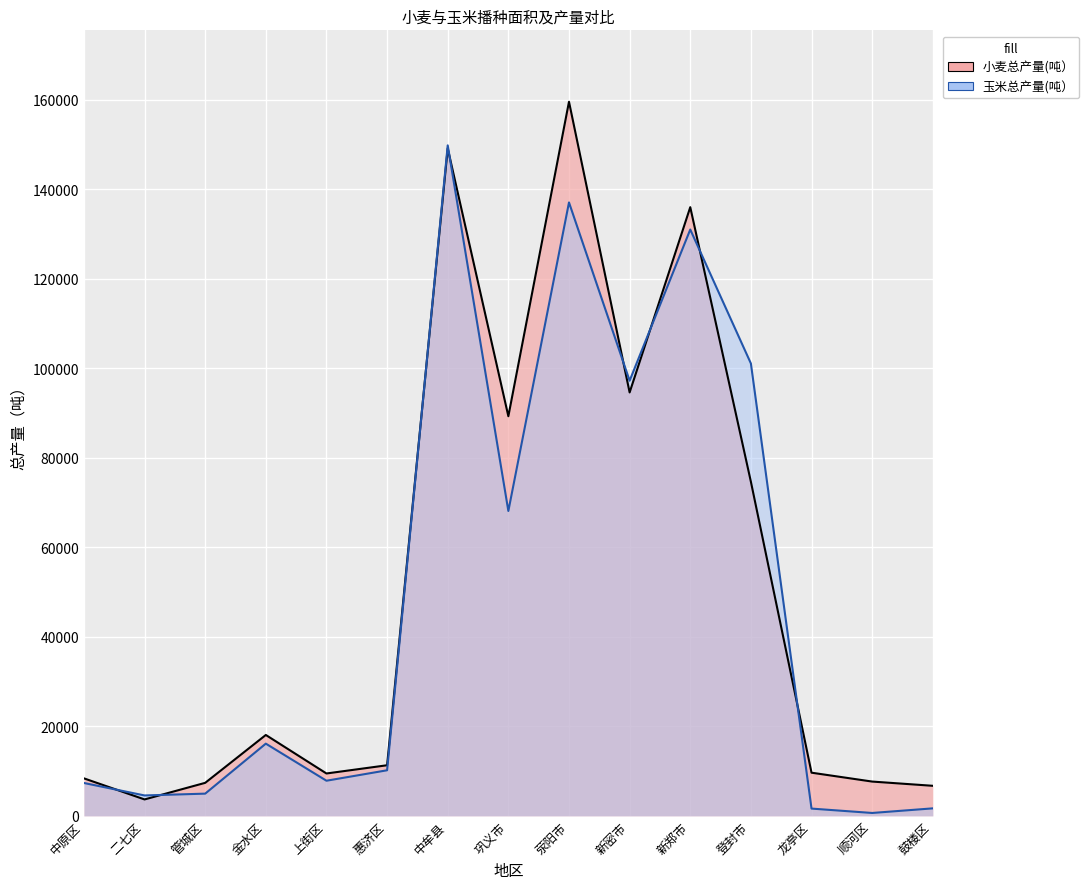

Reading right to left, extract all data points from this chart.

总产量(吨）_wheat: 鼓楼区=6720	顺河区=7667	龙亭区=9651	登封市=74669	新郑市=136036	新密市=94630	荥阳市=159597	巩义市=89311	中牟县=149187	惠济区=11313	上街区=9474	金水区=18080	管城区=7381	二七区=3673	中原区=8384
总产量(吨）_corn: 鼓楼区=1679	顺河区=649	龙亭区=1628	登封市=101103	新郑市=131041	新密市=97251	荥阳市=137093	巩义市=68136	中牟县=149850	惠济区=10190	上街区=7856	金水区=16144	管城区=4969	二七区=4564	中原区=7350